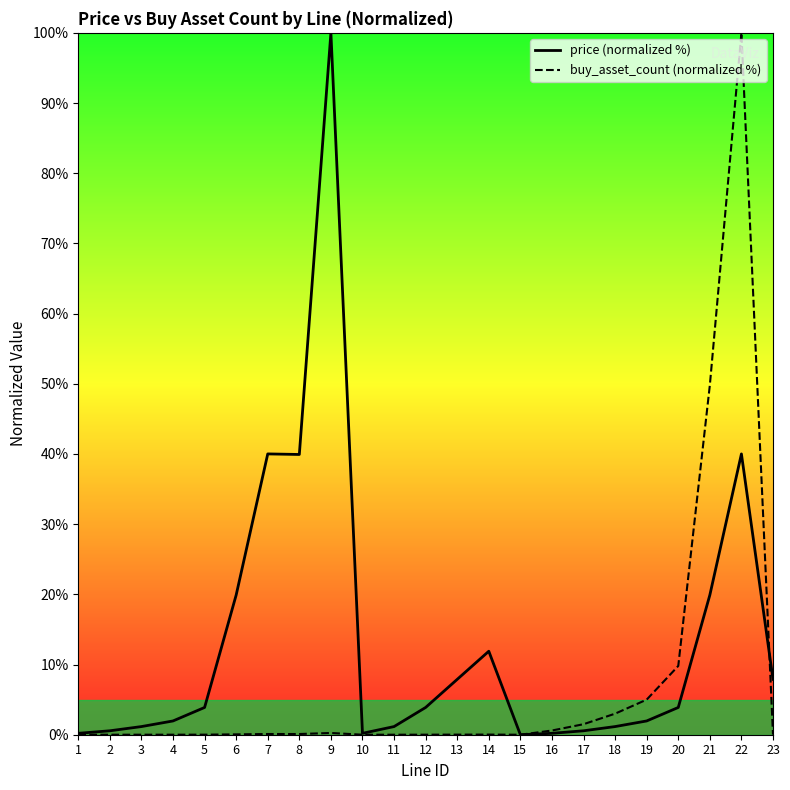

The value of buy_asset_count (normalized %) at 18 is 4.4. True or false?

False